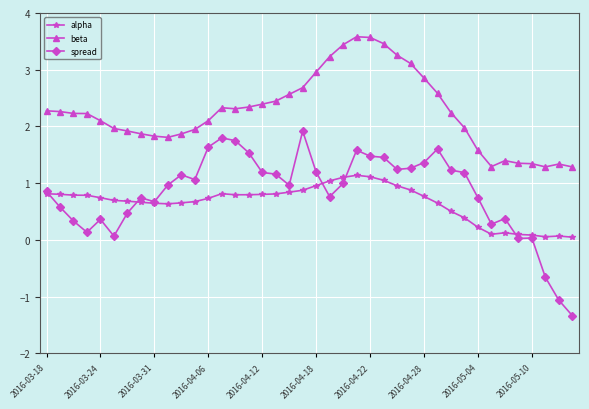

True or false: beta and alpha intersect in this chart.

False